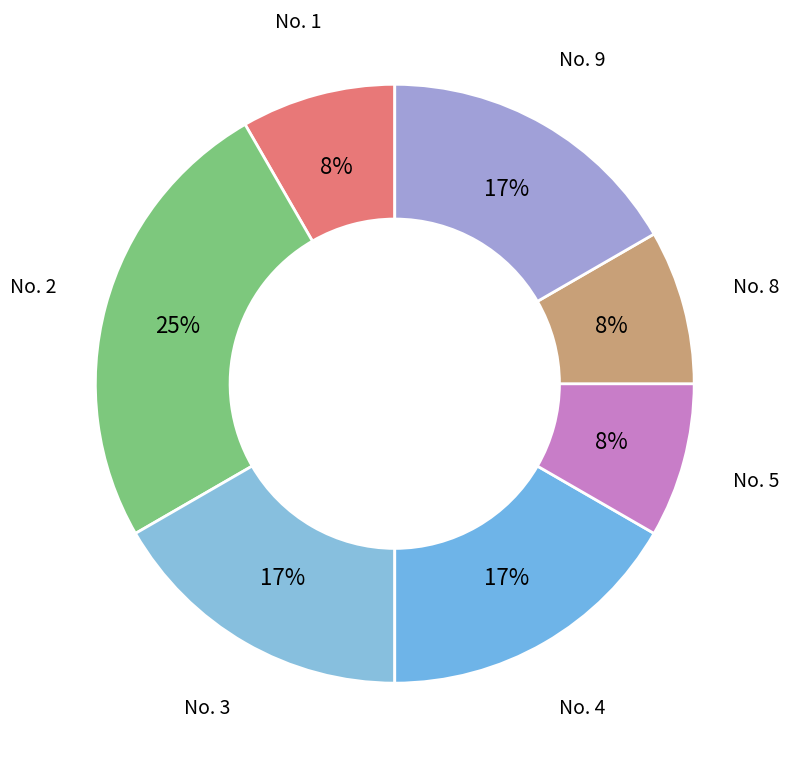

To the nearest percent, what is the difference between the largest and smallest slice percentages?

17%